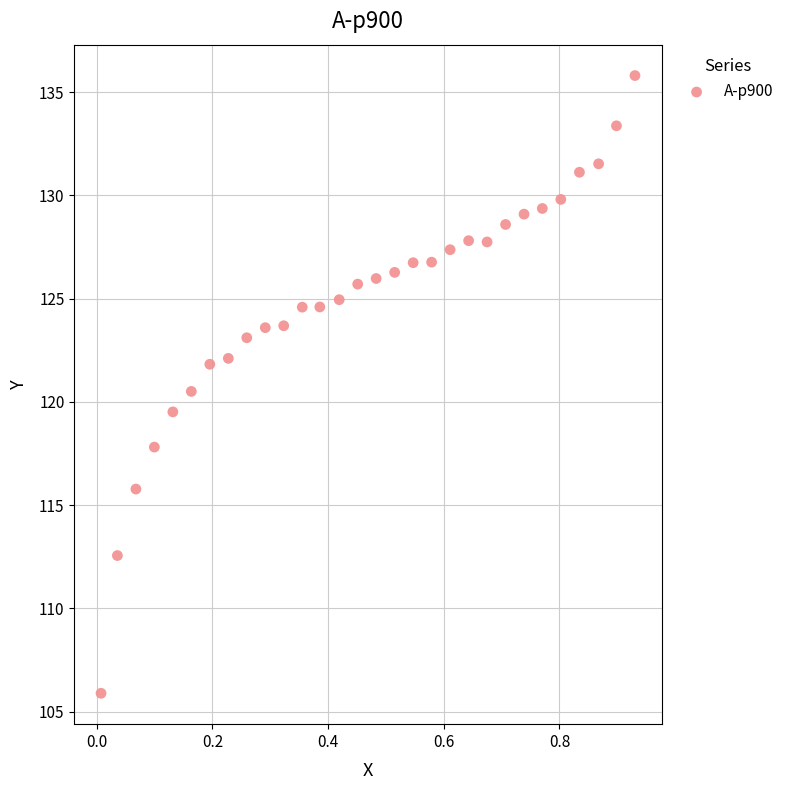

What is the range of X values (max minus min)?

0.9